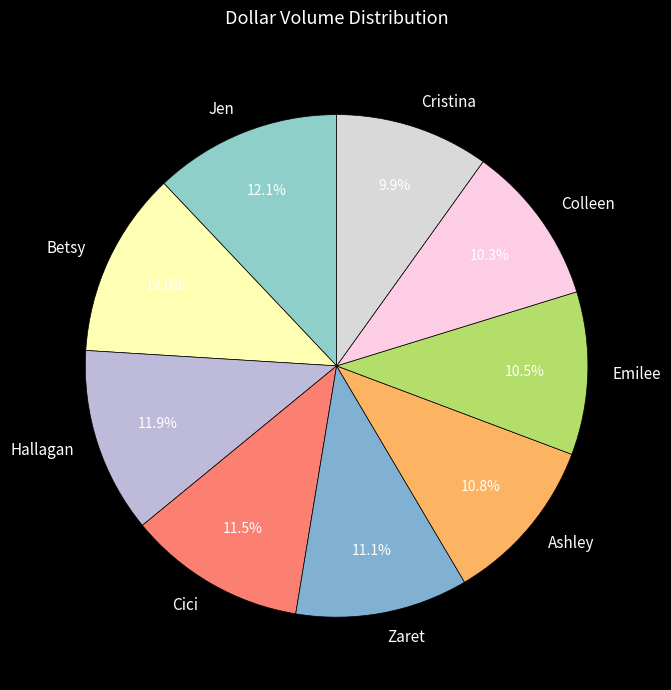

Is Cristina the majority of the pie?

No